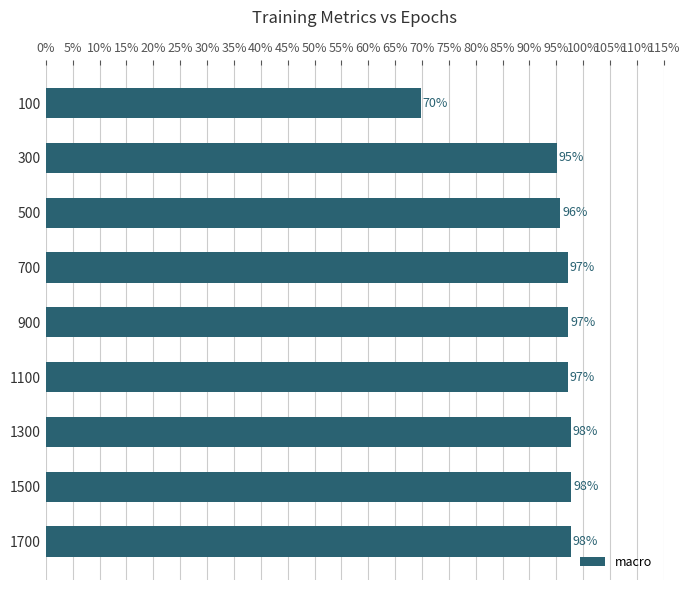

Does the chart contain any negative values?

No